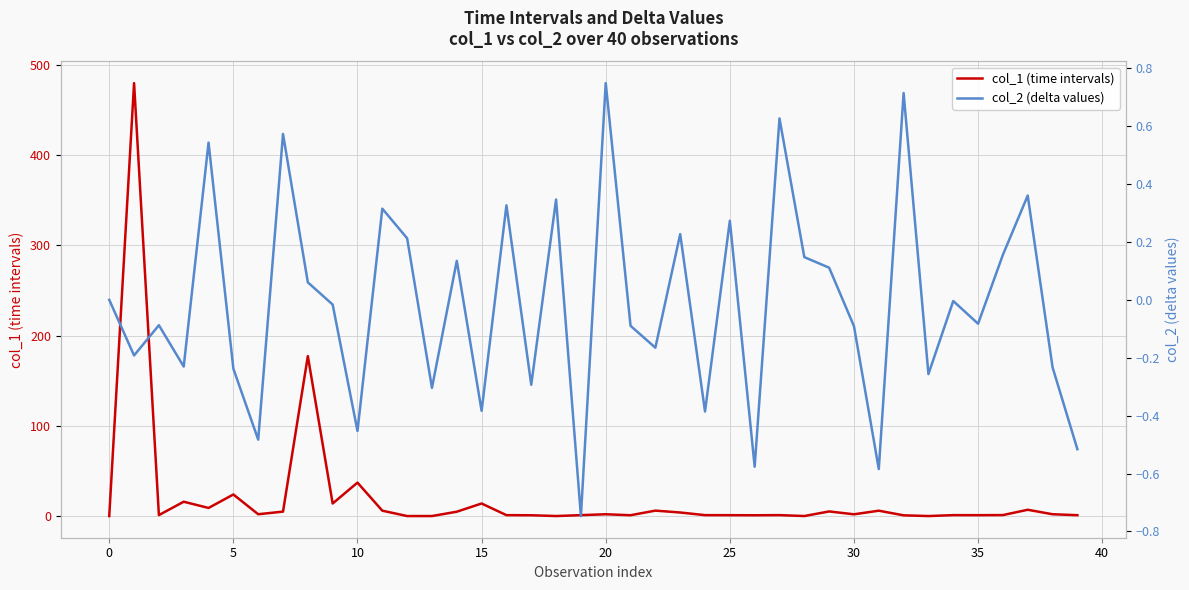

Which series has the largest total across all categories?

col_1 (time intervals)